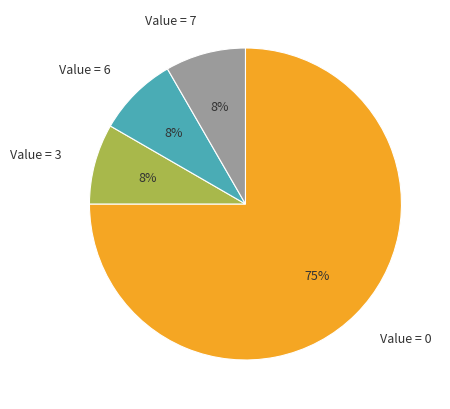

What is the largest slice in the pie chart?

Value = 0